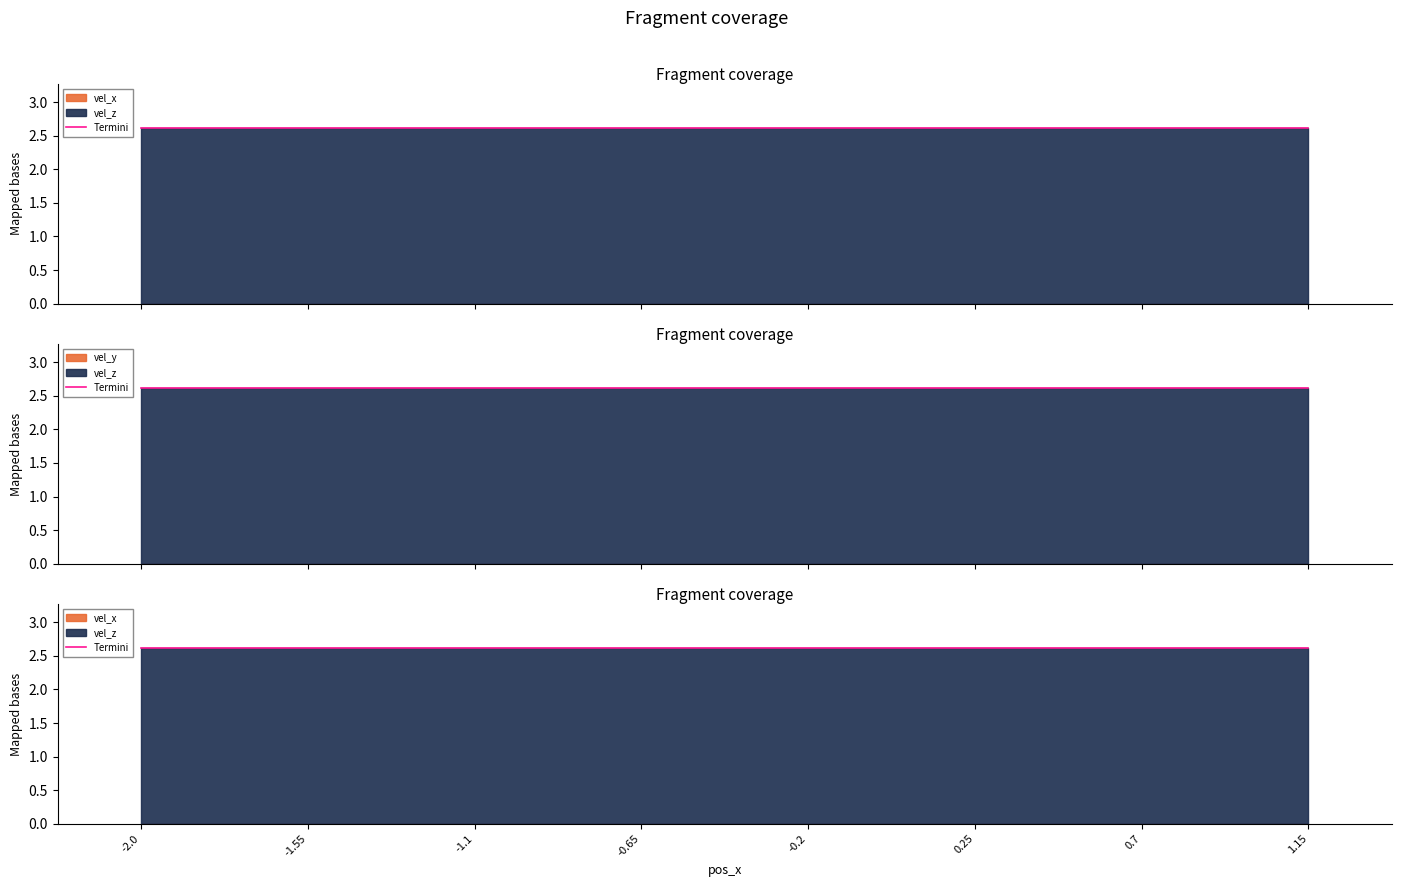

Reading left to right, what are all the values shown in this chart?

vel_x: 0.0	0.0	0.0	0.0	0.0	0.0	0.0	0.0	0.0	0.0	0.0	0.0	0.0	0.0	0.0	0.0	0.0	0.0	0.0	0.0
vel_y: 0.0	0.0	0.0	0.0	0.0	0.0	0.0	0.0	0.0	0.0	0.0	0.0	0.0	0.0	0.0	0.0	0.0	0.0	0.0	0.0
vel_z: 2.6	2.6	2.6	2.6	2.6	2.6	2.6	2.6	2.6	2.6	2.6	2.6	2.6	2.6	2.6	2.6	2.6	2.6	2.6	2.6